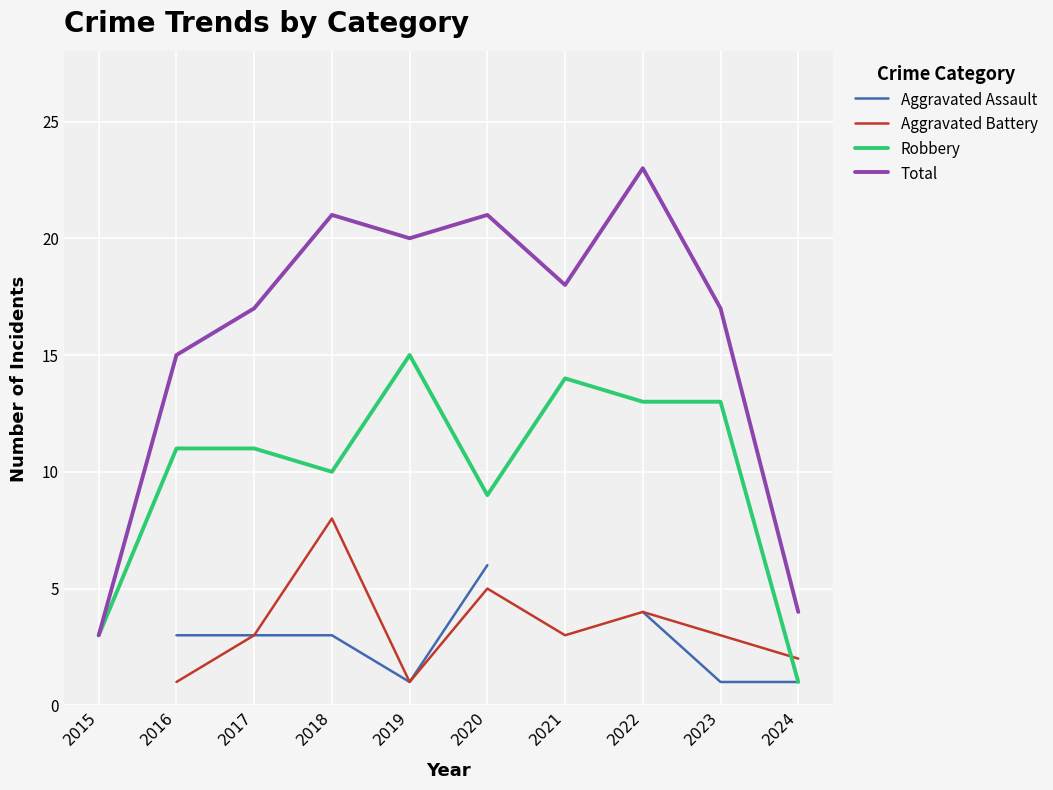

How many lines are shown in the chart?

4